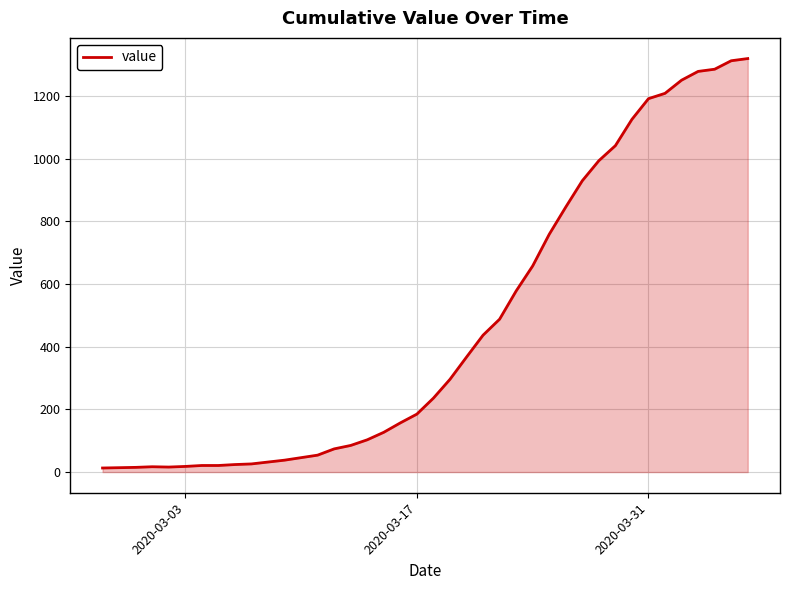

What is the difference between the maximum and minimum values?

1307